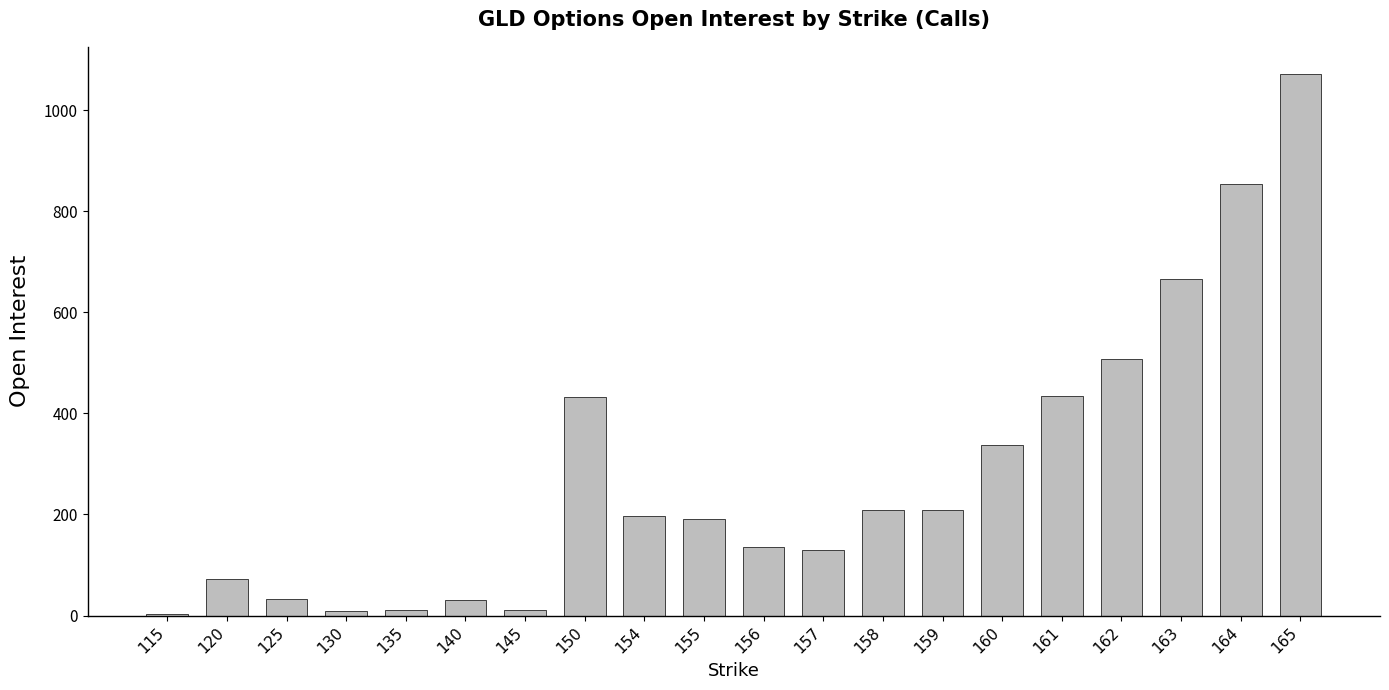

What is the sum of all values?

5543